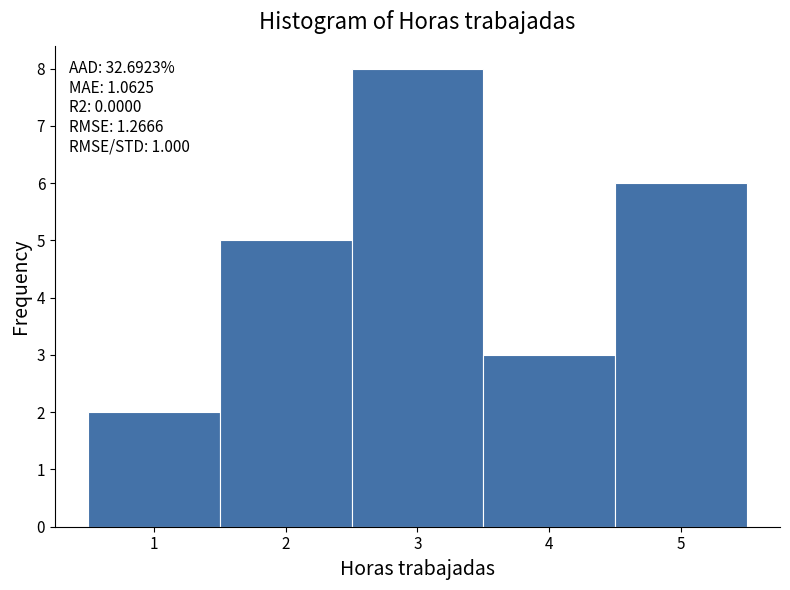

Over which range of the x-axis is the bar tallest?

2.5 to 3.5